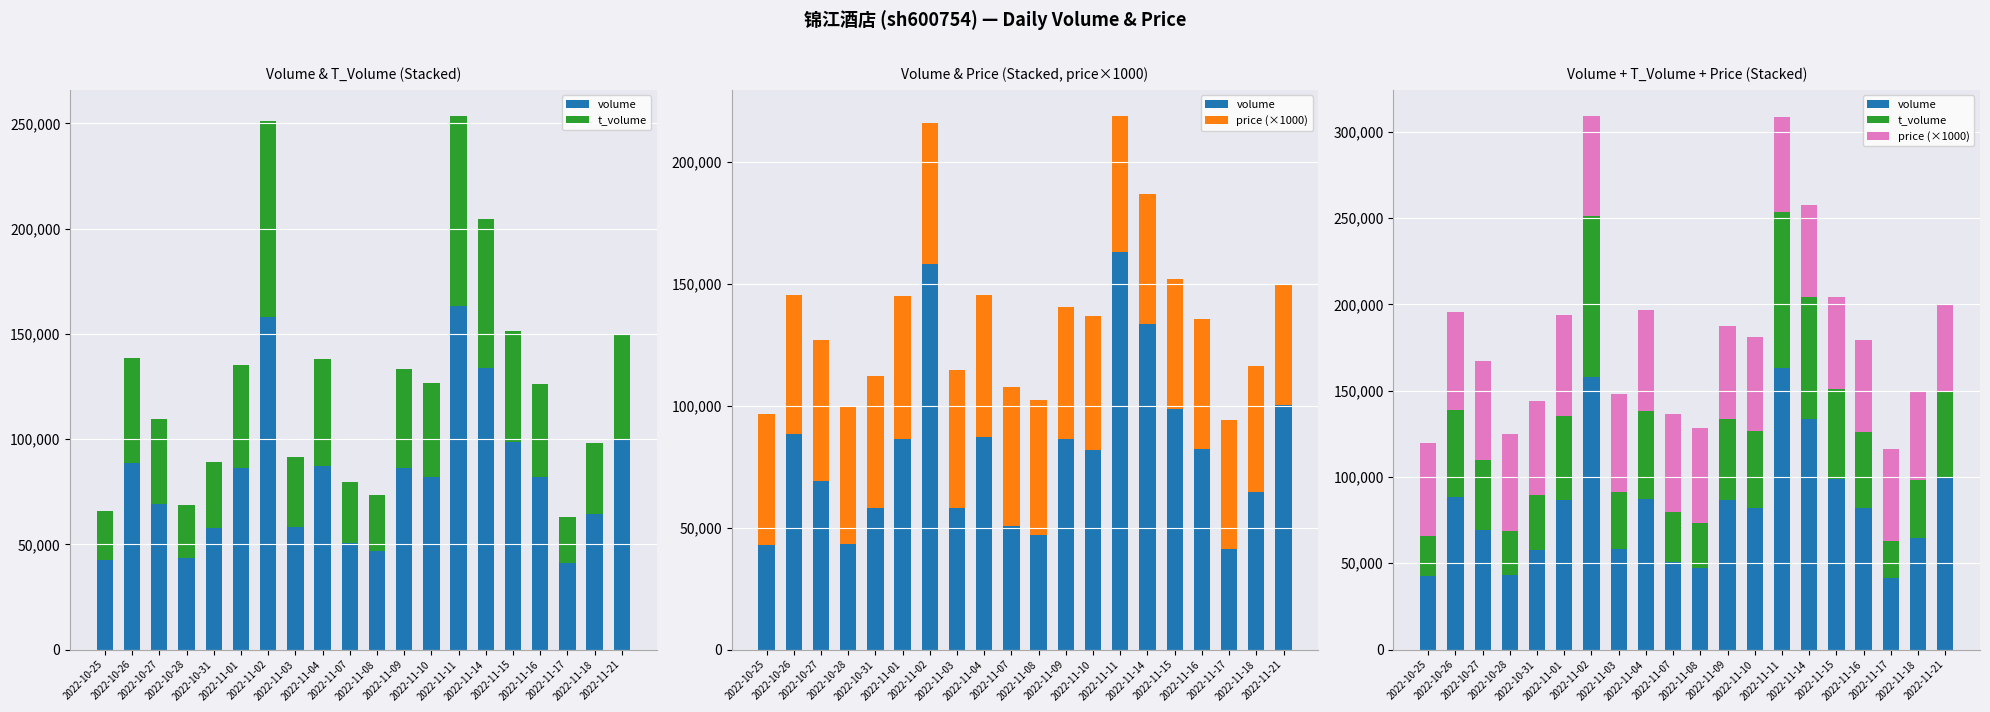

Reading left to right, what are all the values shown in this chart?

volume: 42744	88480	69295	43407	57843	86437	157881	58145	87184	50695	46996	86484	81984	163108	133682	98739	82237	41193	64603	100117
t_volume: 22970	50136	40455	25056	31482	48752	93107	33210	51030	28966	26283	46992	44480	90191	70745	52508	43835	21879	33563	49704
price (×1000): 54030	57000	57700	56410	54480	58690	57870	56610	58380	56920	55300	53850	54600	55460	53000	53180	53180	52970	51760	49700